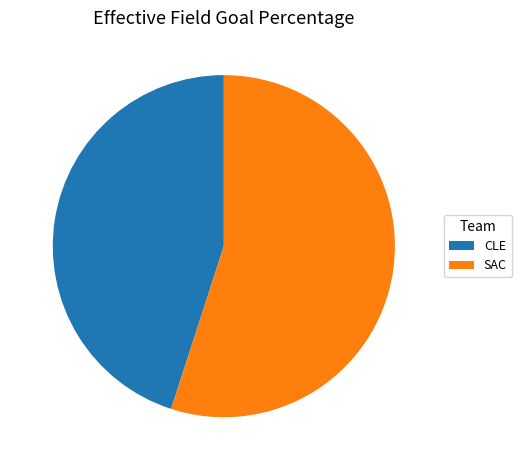

Is there a majority slice in this chart?

Yes